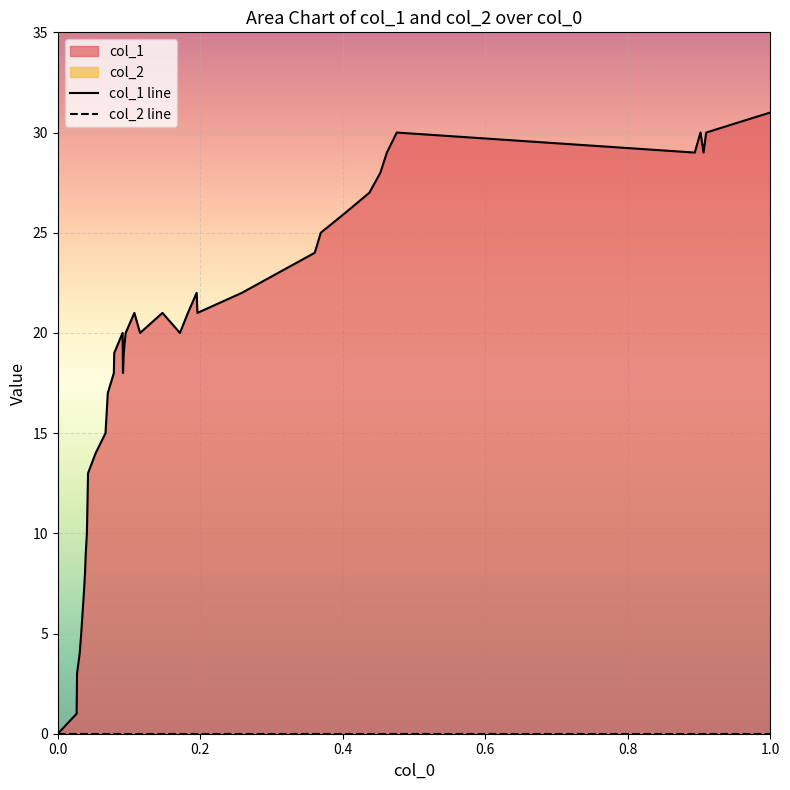

Is the value of col_1 line at 20 greater than the value of col_2 line at 1.0?

Yes